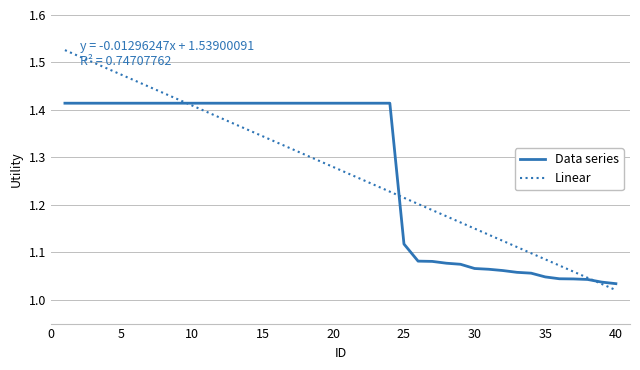

Which series ends up on top after the final intersection of Data series and Linear?

Data series